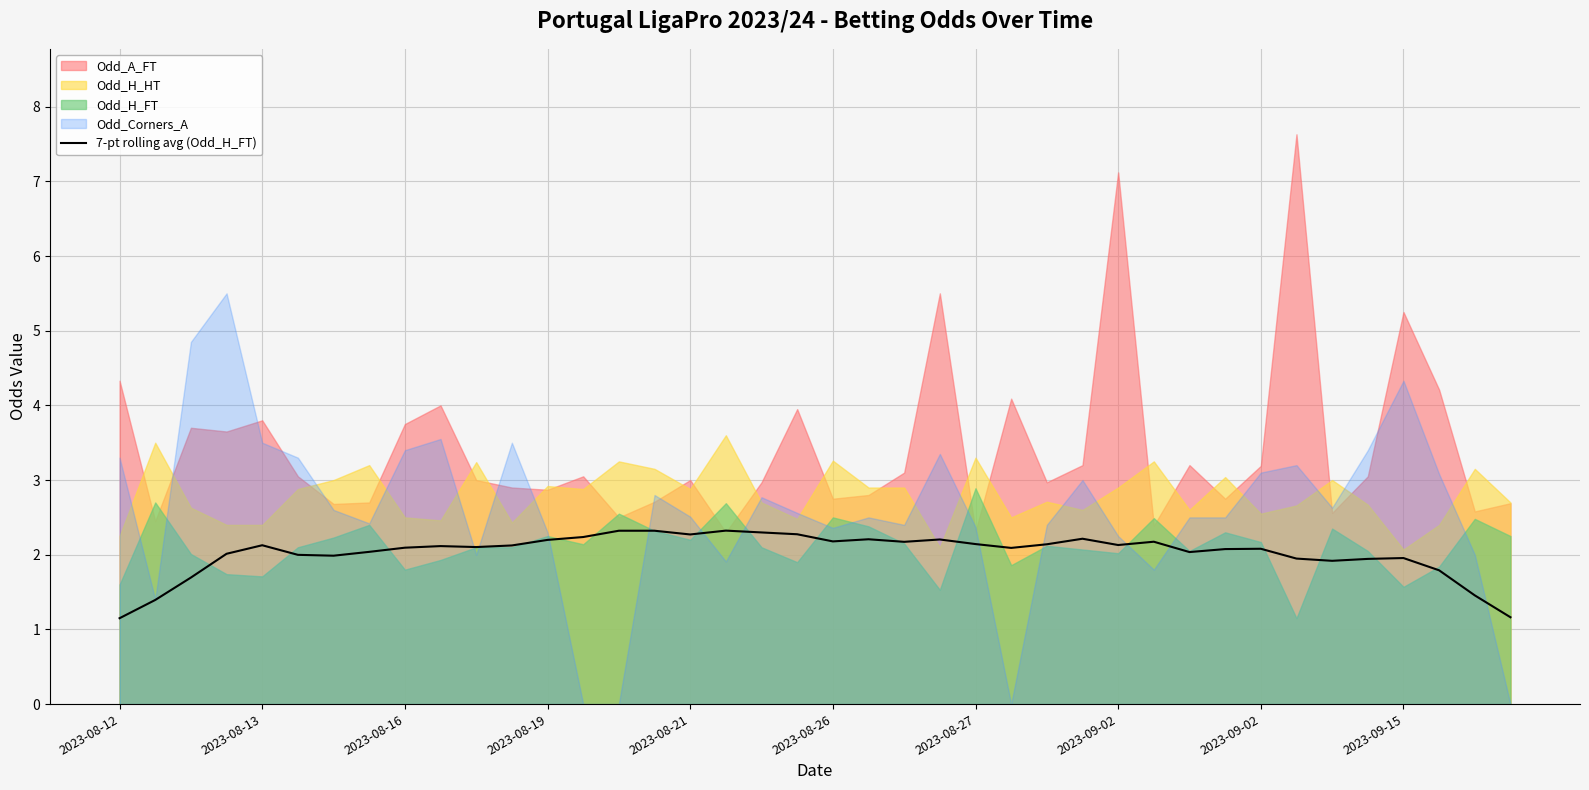

How many categories are shown in the chart?

40